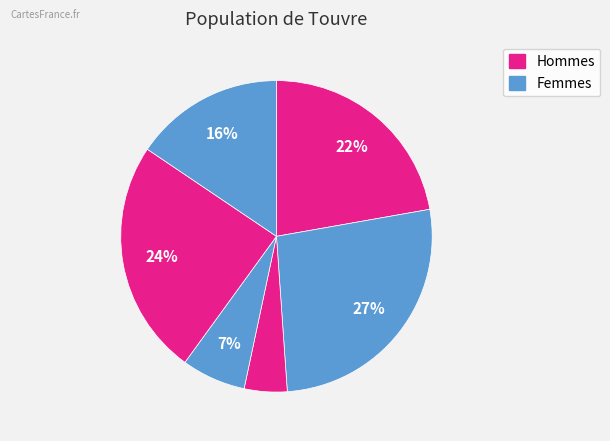

How many segments does this pie chart have?

6